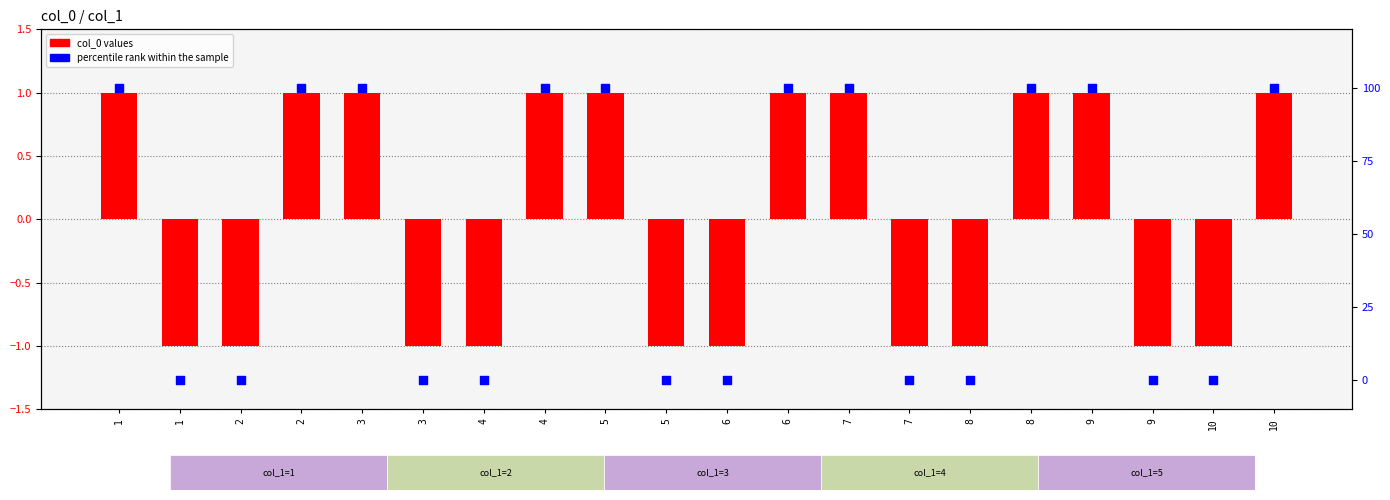

At how many categories does at least one series exceed 20?

10